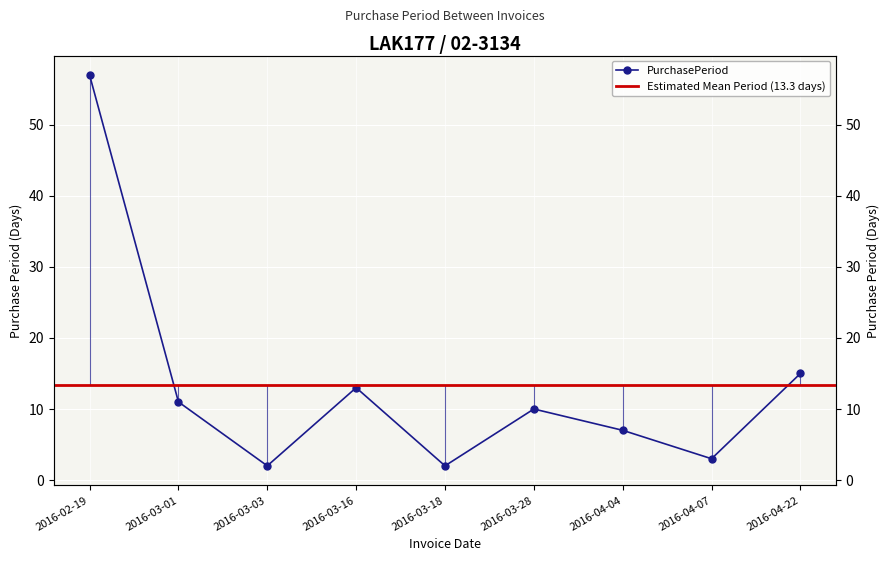

List the labels in order of value, largest first.

2016-02-19, 2016-04-22, 2016-03-16, 2016-03-01, 2016-03-28, 2016-04-04, 2016-04-07, 2016-03-03, 2016-03-18